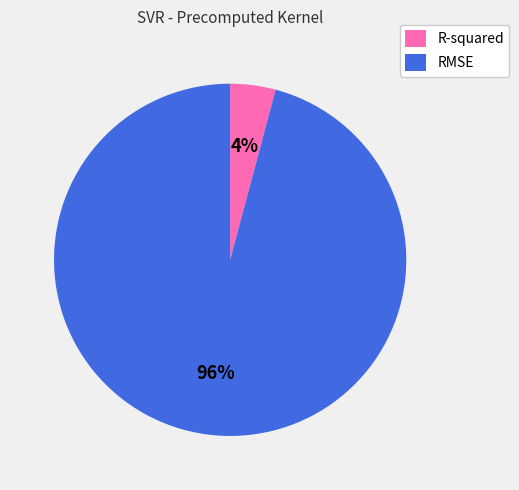

Is the sum of RMSE and R-squared greater than half?

Yes